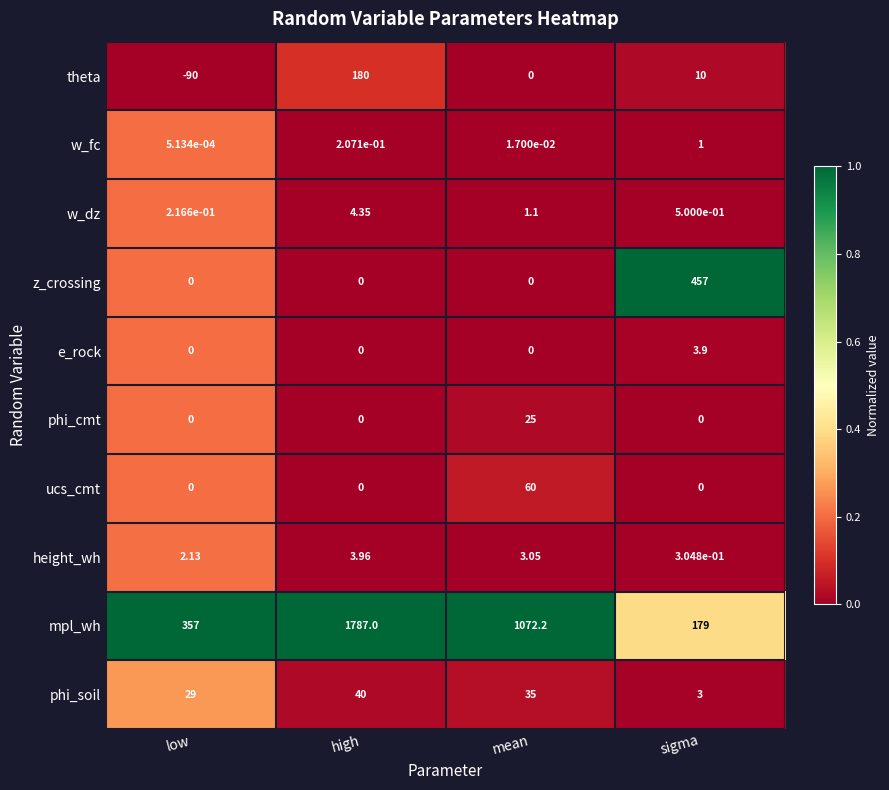

List the series in order of their peak value, lowest first.

w_fc, e_rock, height_wh, w_dz, phi_cmt, phi_soil, ucs_cmt, theta, z_crossing, mpl_wh